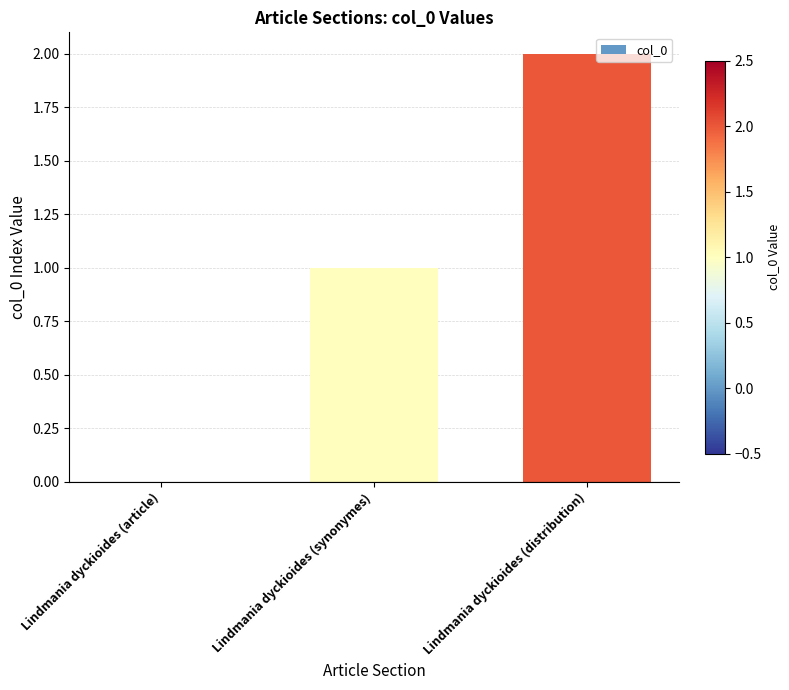

The chart shows a value of 0 at Lindmania dyckioides (article). True or false?

True